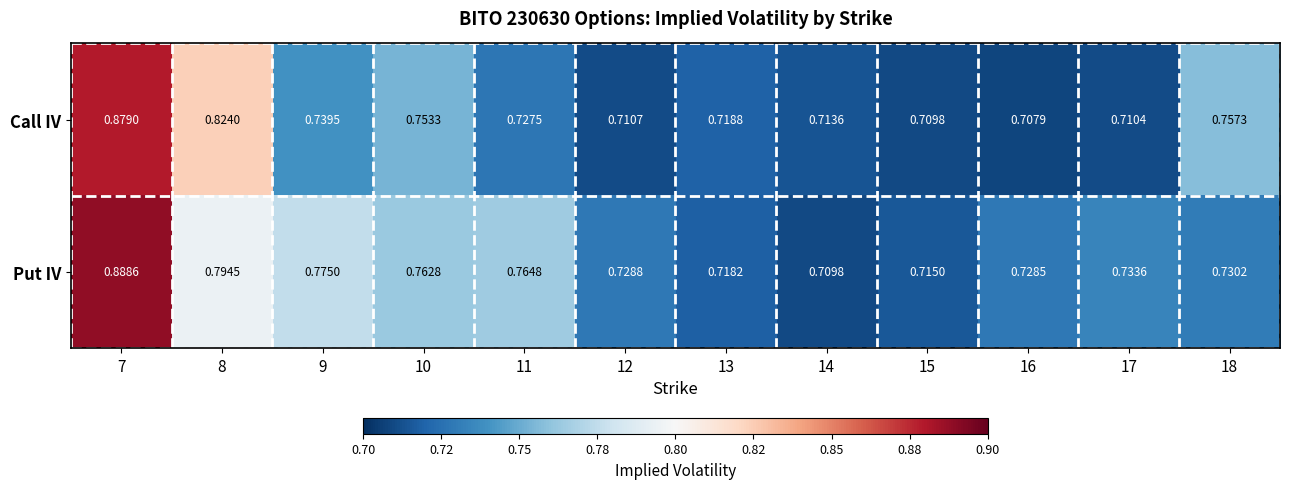

List the series in order of their peak value, highest first.

Put IV, Call IV